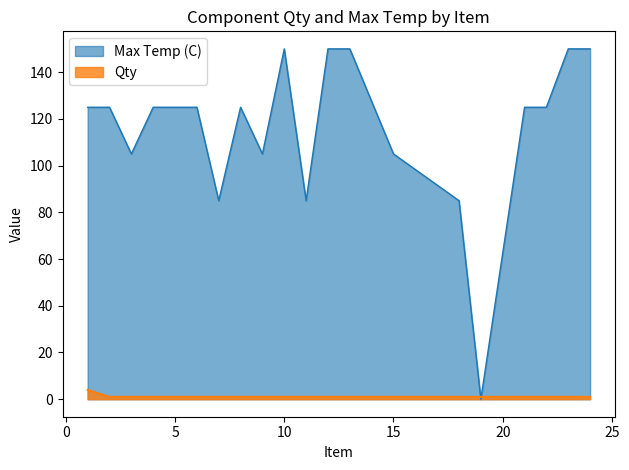

Is it true that Qty equals 0 at 18?

False